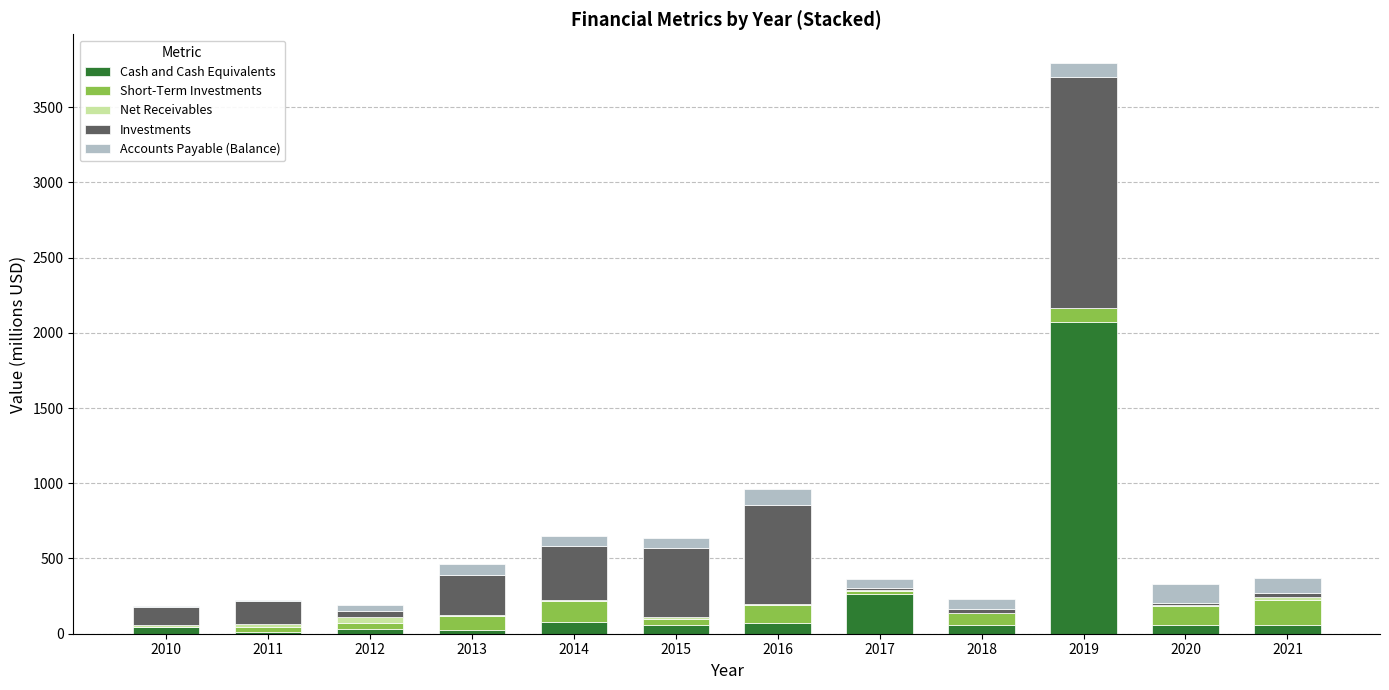

What is the maximum value for Cash and Cash Equivalents?

2073.8